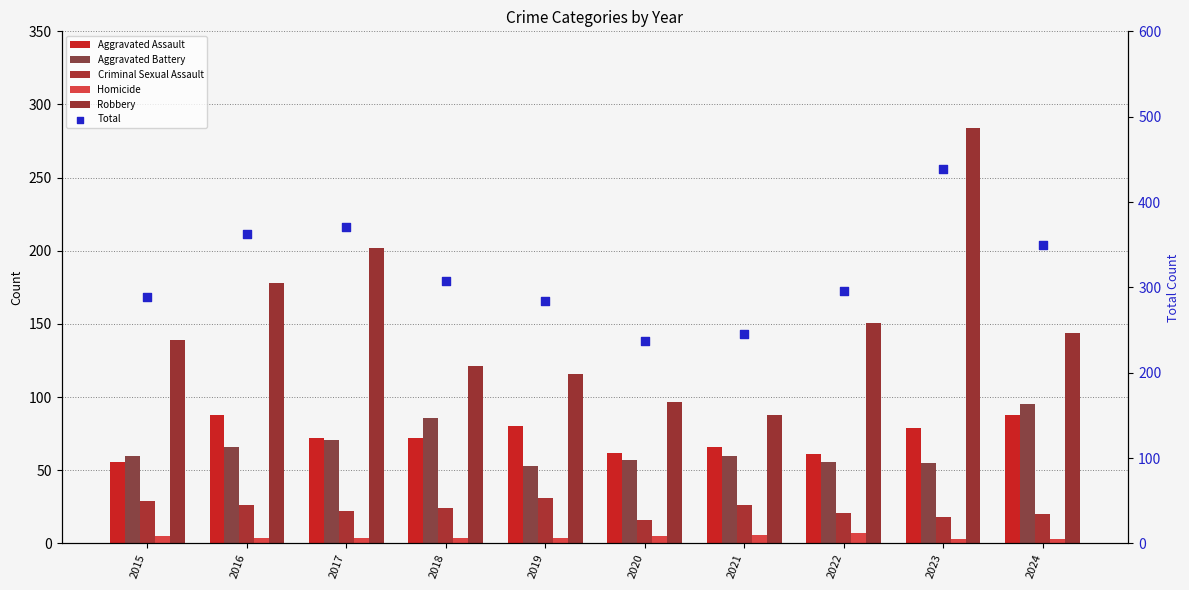

What is the total value across all series at 2024?

700